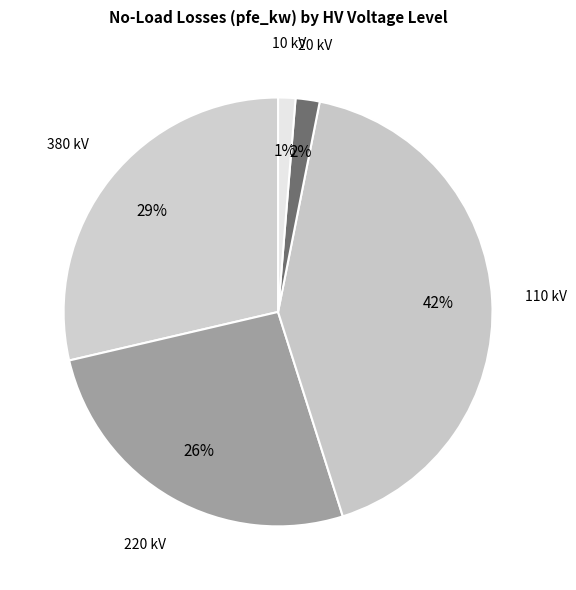

To the nearest percent, what is the difference between the 20 kV and 10 kV slice percentages?

1%